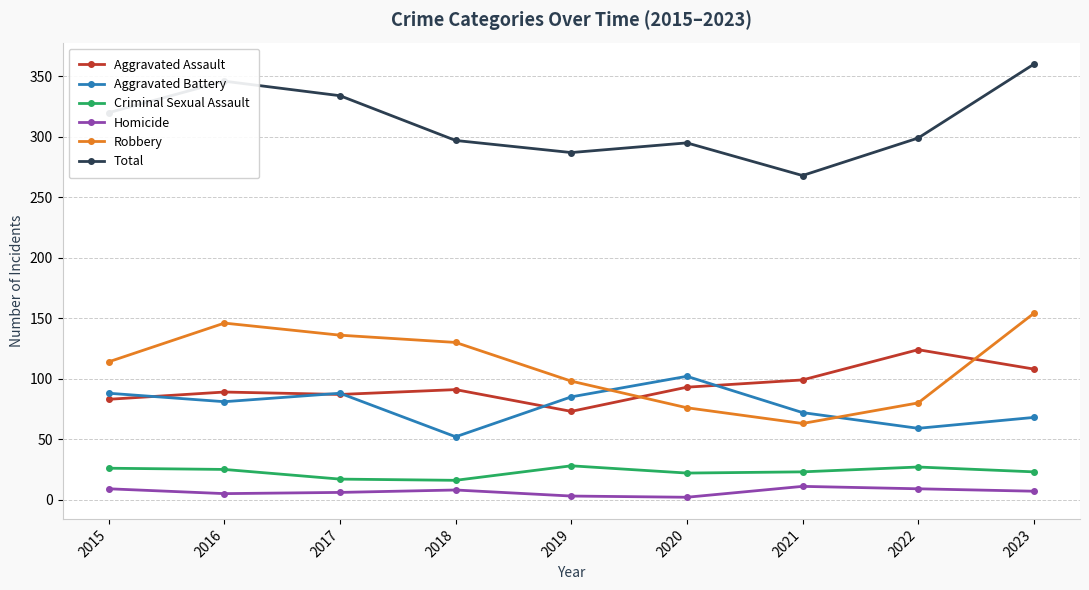

Which series has the largest total across all categories?

Total